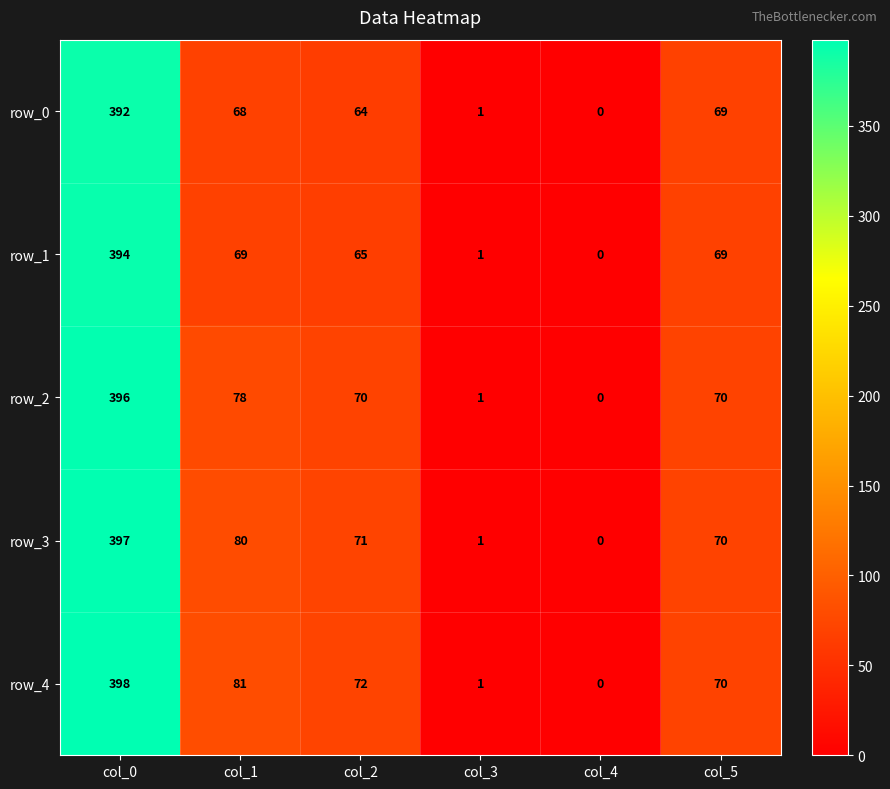

How many data points does each series have?

6